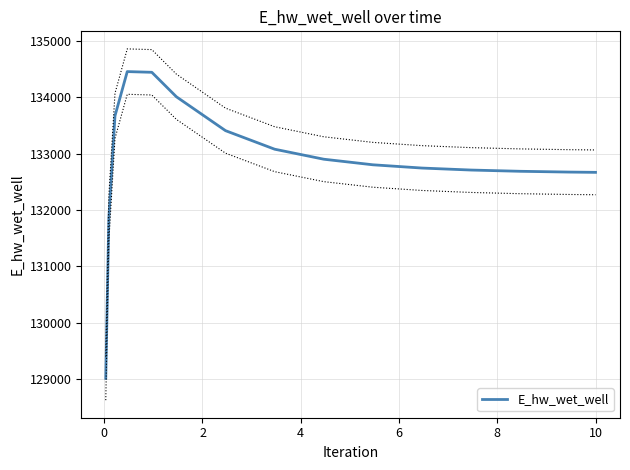

What is the sum of all values?

1993139.5